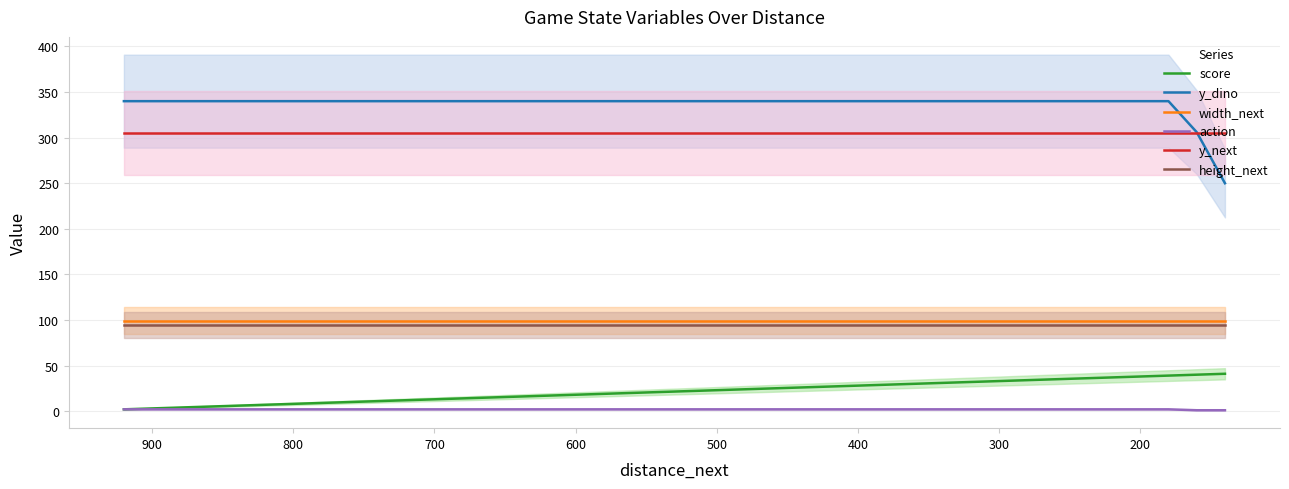

Which series has the largest total across all categories?

y_dino